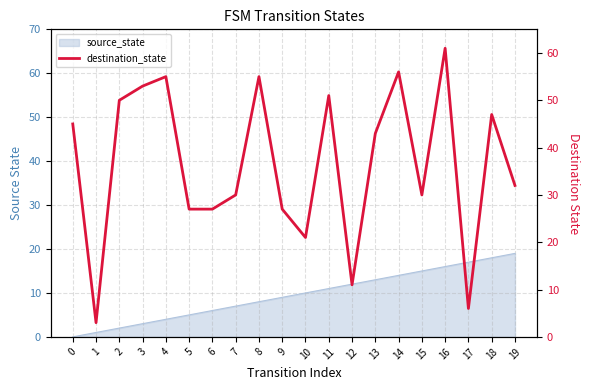

The chart shows a value of 32 at 19. True or false?

True